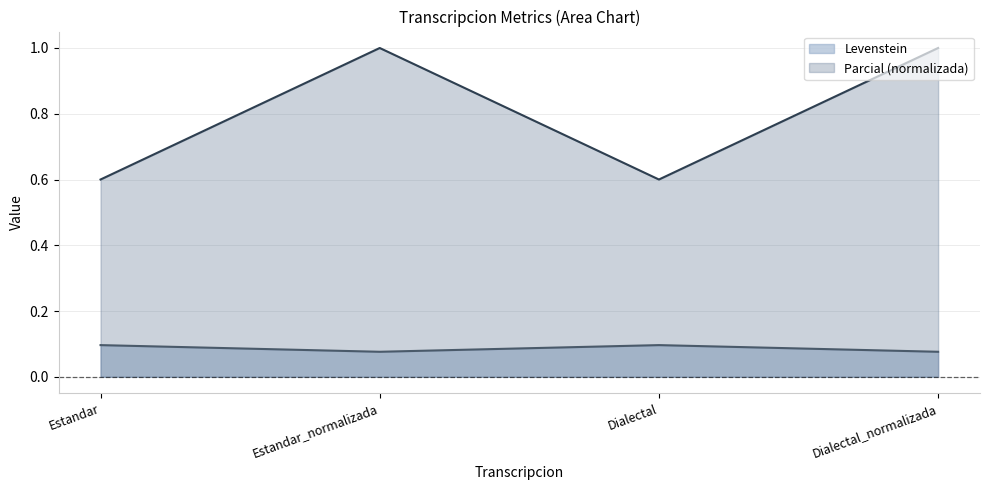

Reading left to right, transcribe all the data shown in this chart.

Levenstein: Estandar=0.1	Estandar_normalizada=0.1	Dialectal=0.1	Dialectal_normalizada=0.1
Parcial: Estandar=0.6	Estandar_normalizada=1.0	Dialectal=0.6	Dialectal_normalizada=1.0